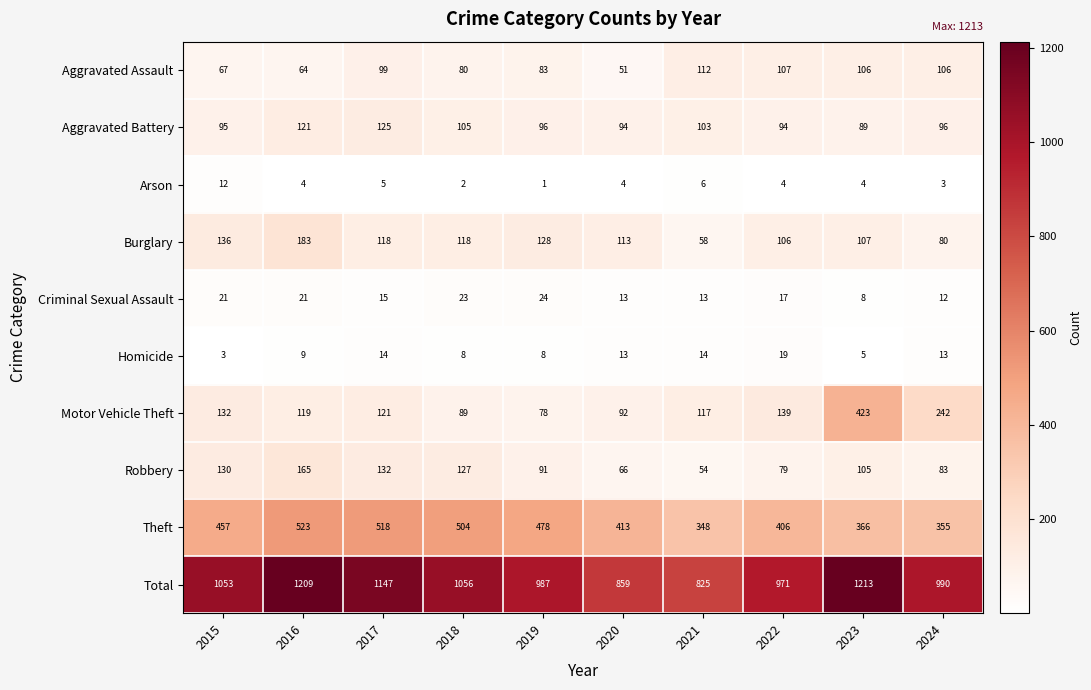

True or false: Criminal Sexual Assault has a value of 21 at 2016.

True